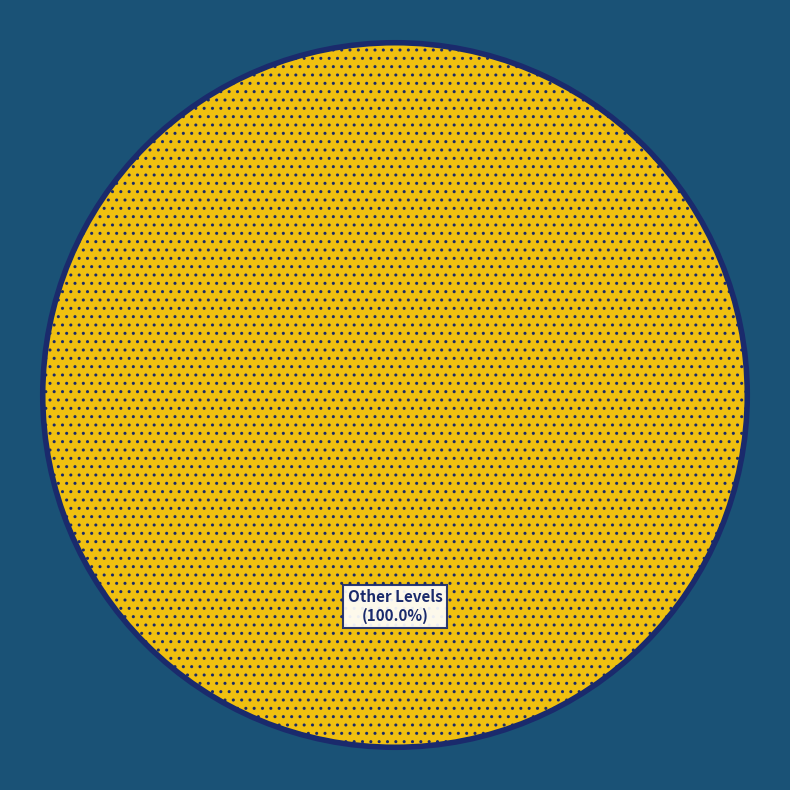

Is there a majority slice in this chart?

Yes